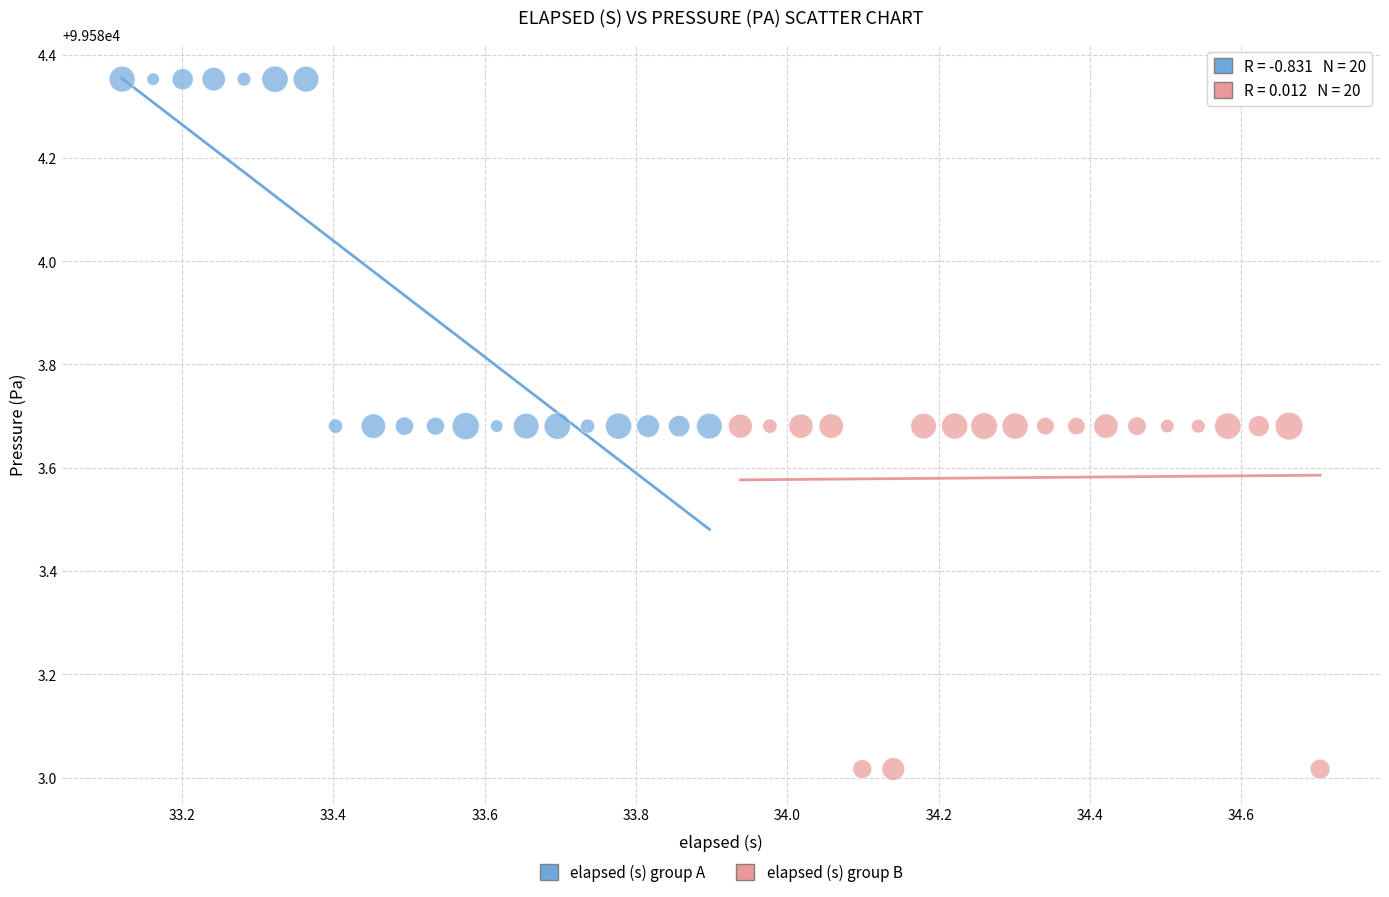

Which series contains the highest Y value?

elapsed (s) group A